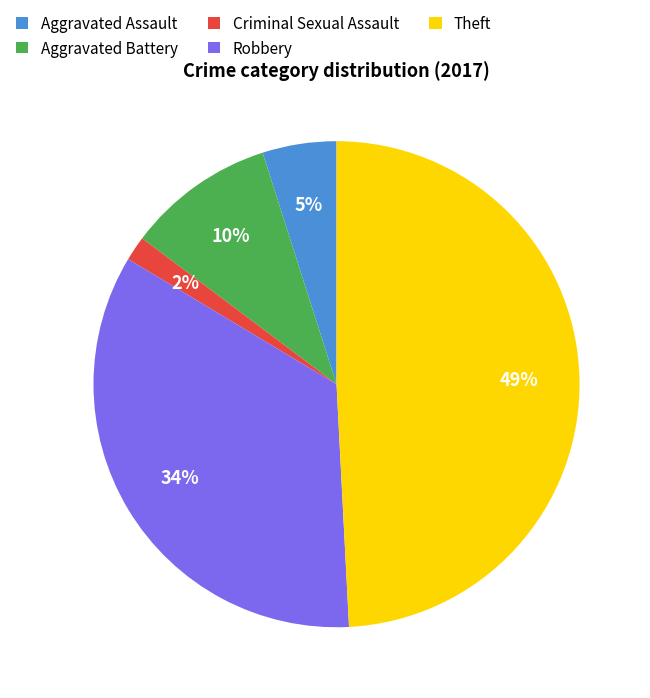

What percentage is the Criminal Sexual Assault slice, to the nearest percent?

2%